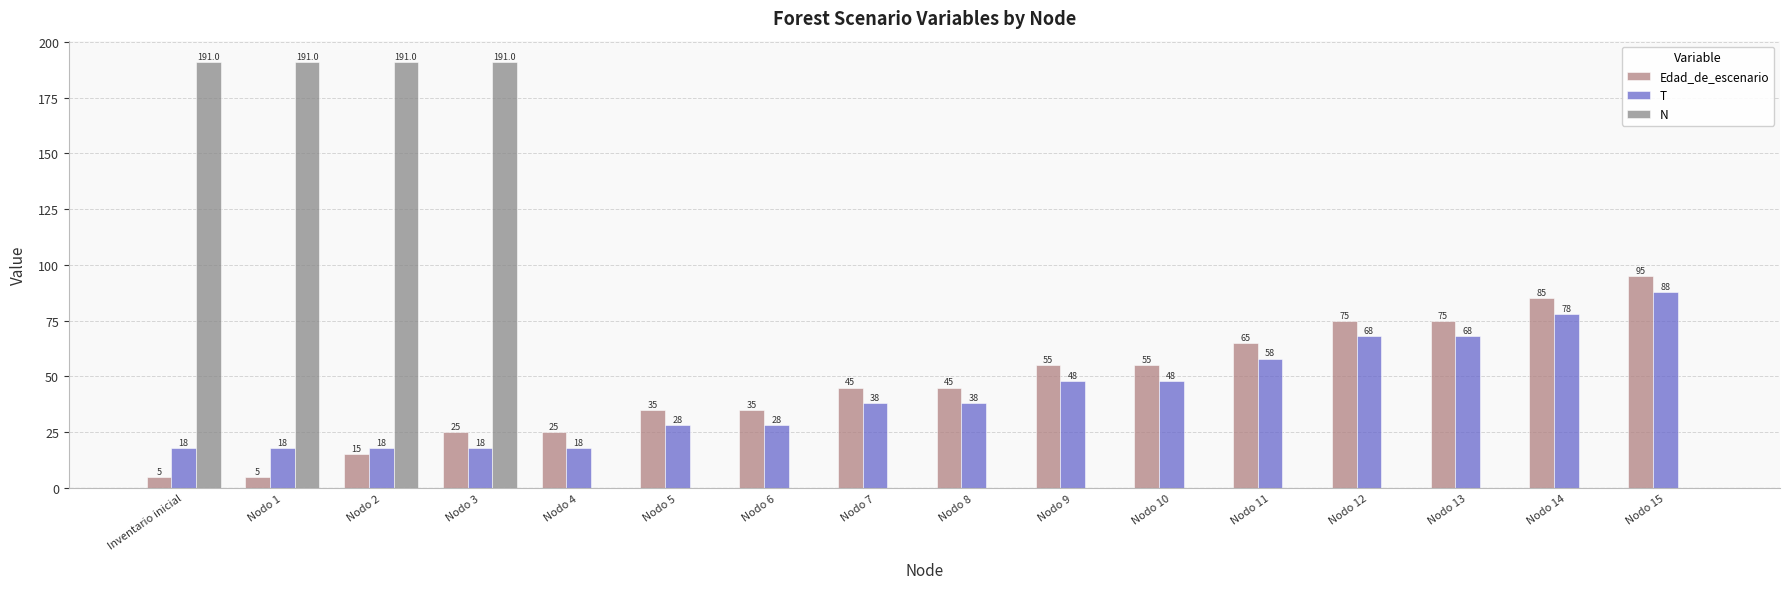

How many data points in N are above 0?

4